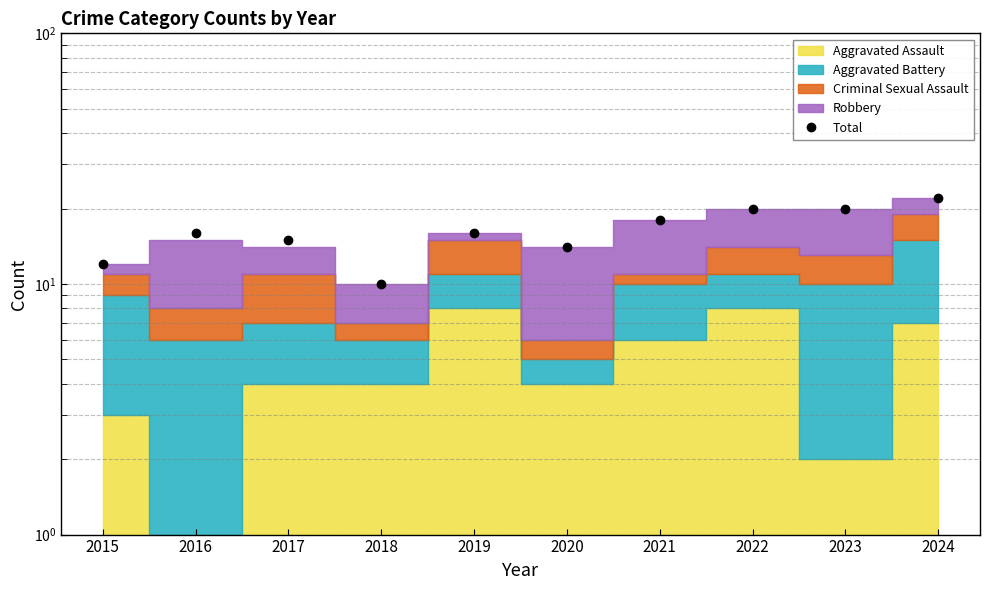

Rank the categories by value from lowest to highest.

2018, 2015, 2020, 2017, 2016, 2019, 2021, 2022, 2023, 2024